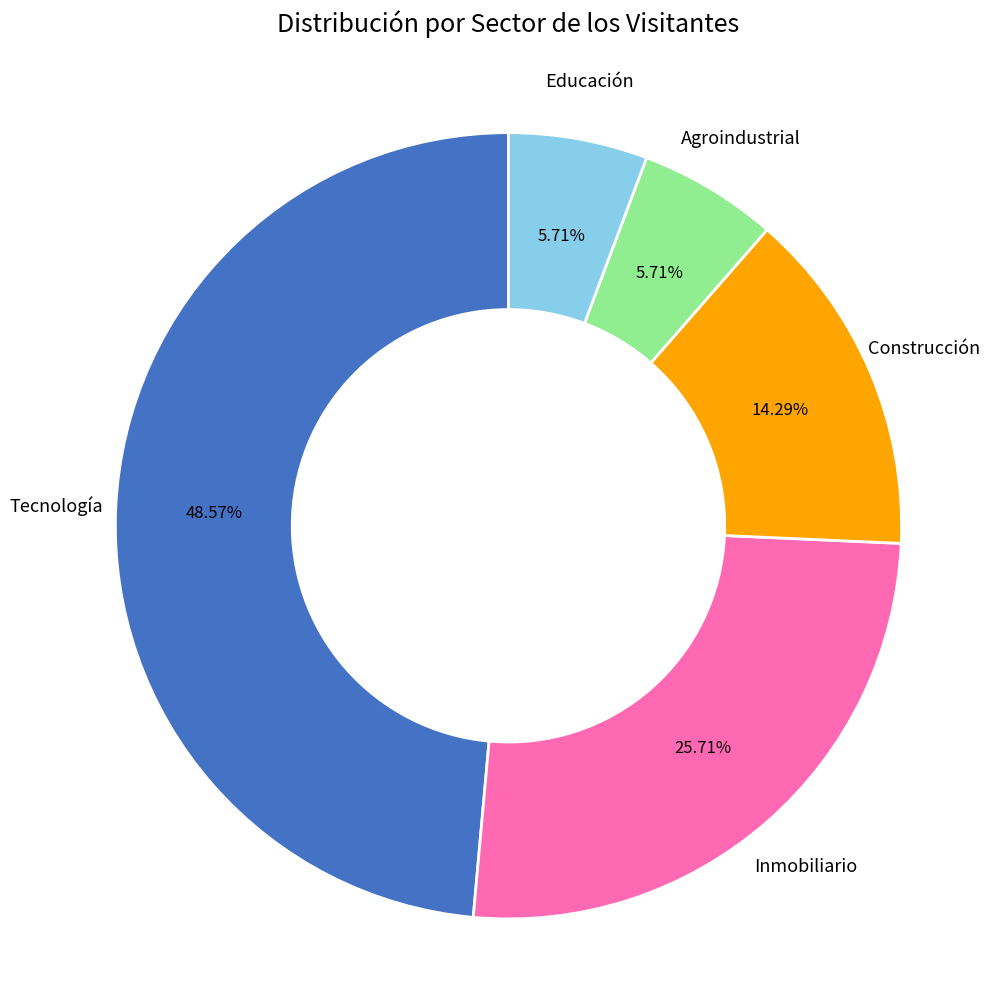

Is there a majority slice in this chart?

No